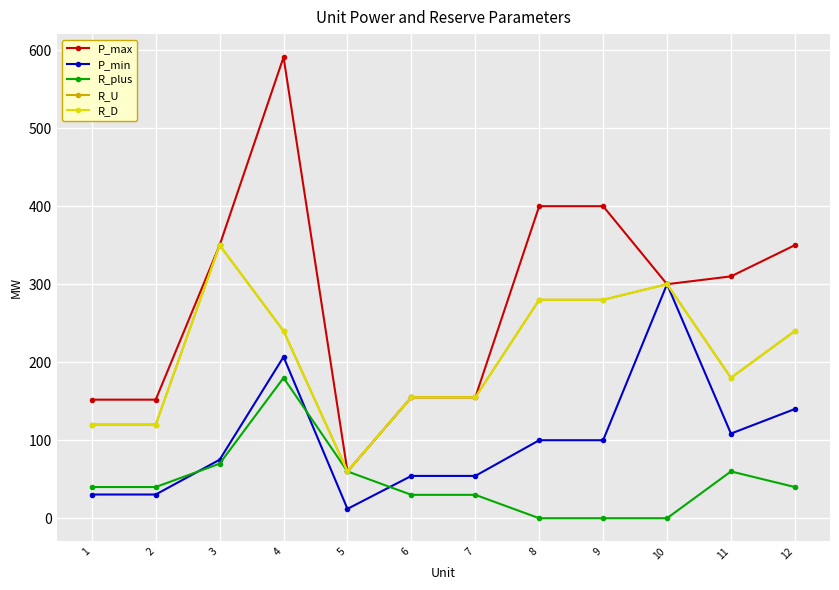

Does the chart have visible grid lines?

Yes